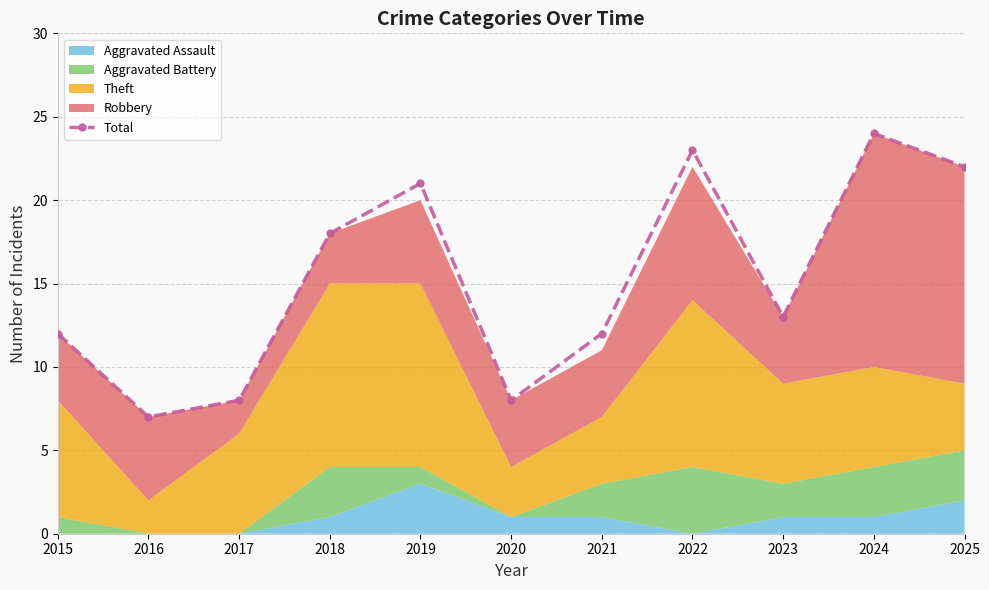

Does the chart display data point markers on the line(s)?

Yes